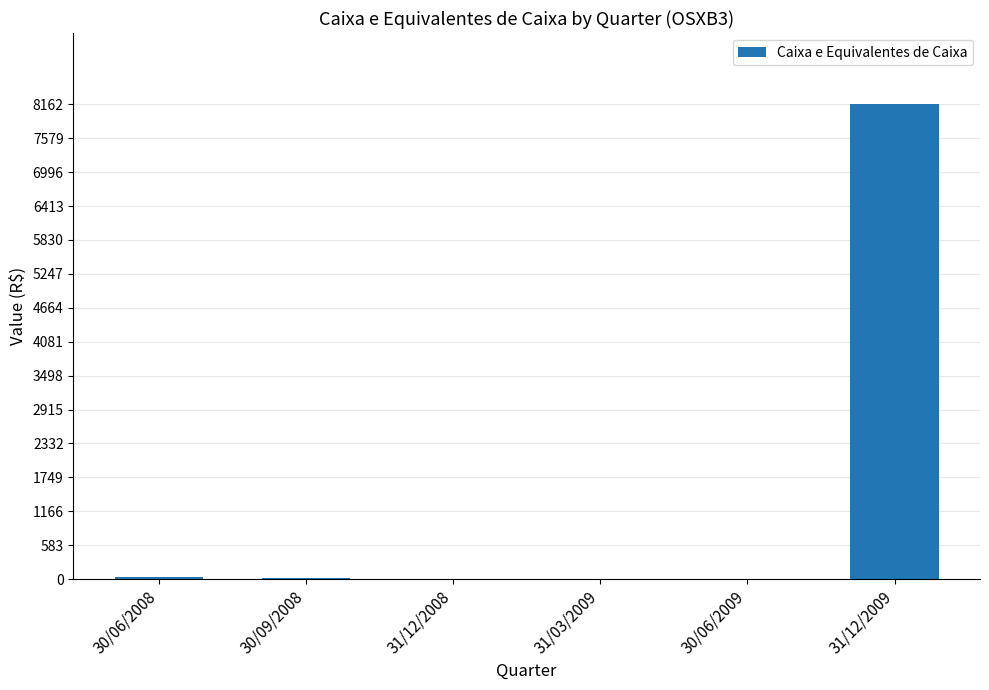

Approximately how many times larger is the value at 30/06/2008 compared to 31/12/2008?

7.0